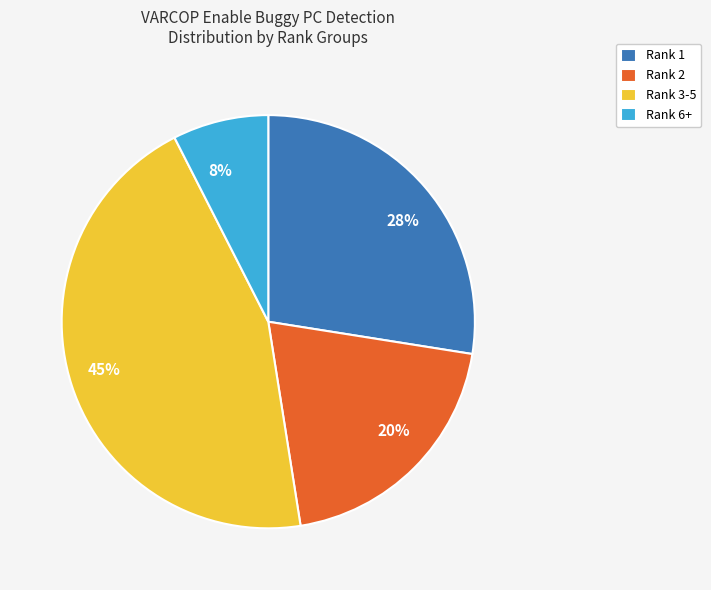

Is it true that 8% is 20% of the pie?

False